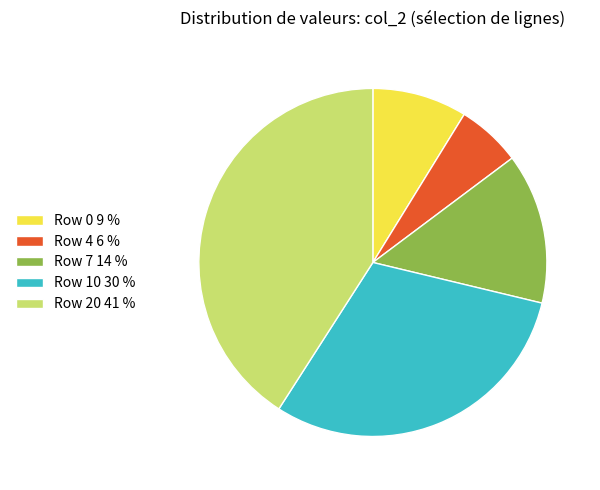

Combined, do Row 10 30 % and Row 20 41 % account for over 50%?

Yes